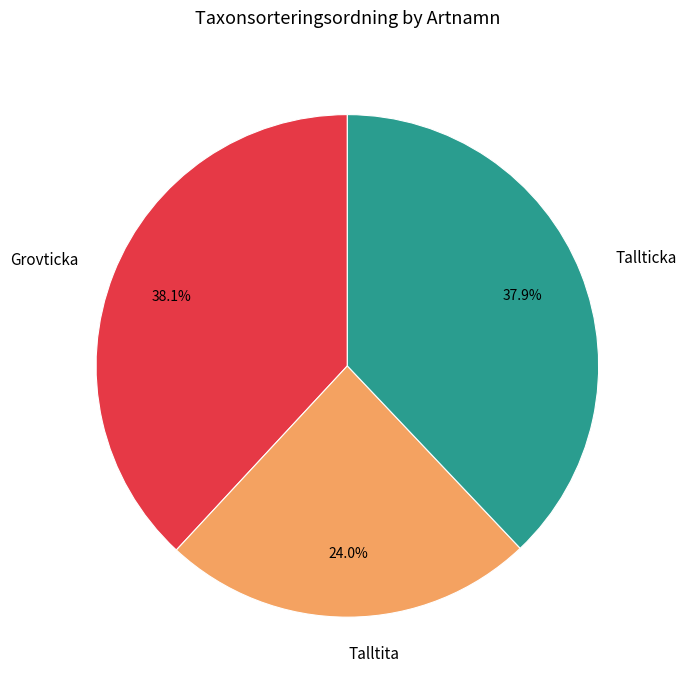

To the nearest percent, what percentage of the pie is Talltita?

24%